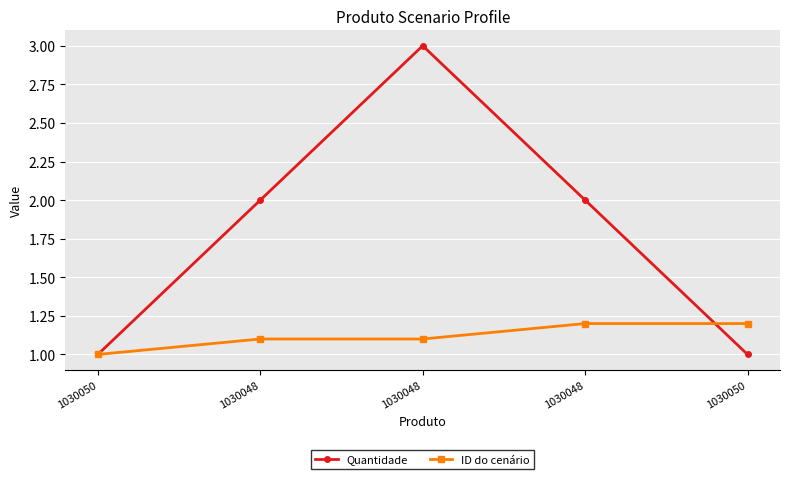

How many lines are shown in the chart?

2